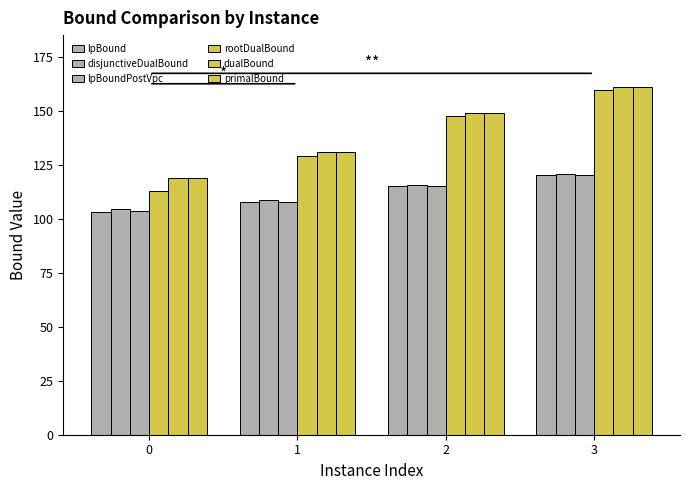

Which has a higher value, 3 or 2?

3